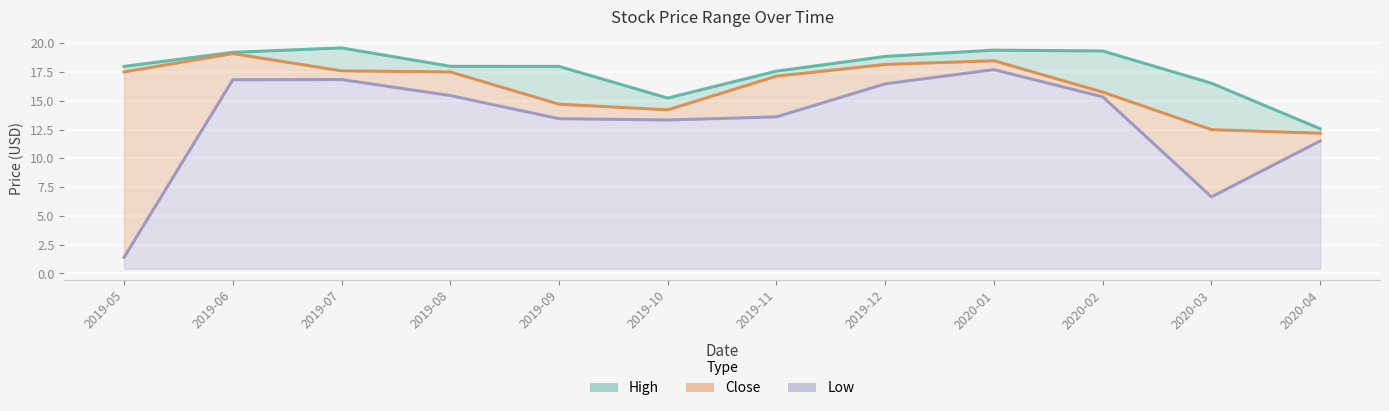

Which series changed the most between 2019-08 and 2019-09?

Close